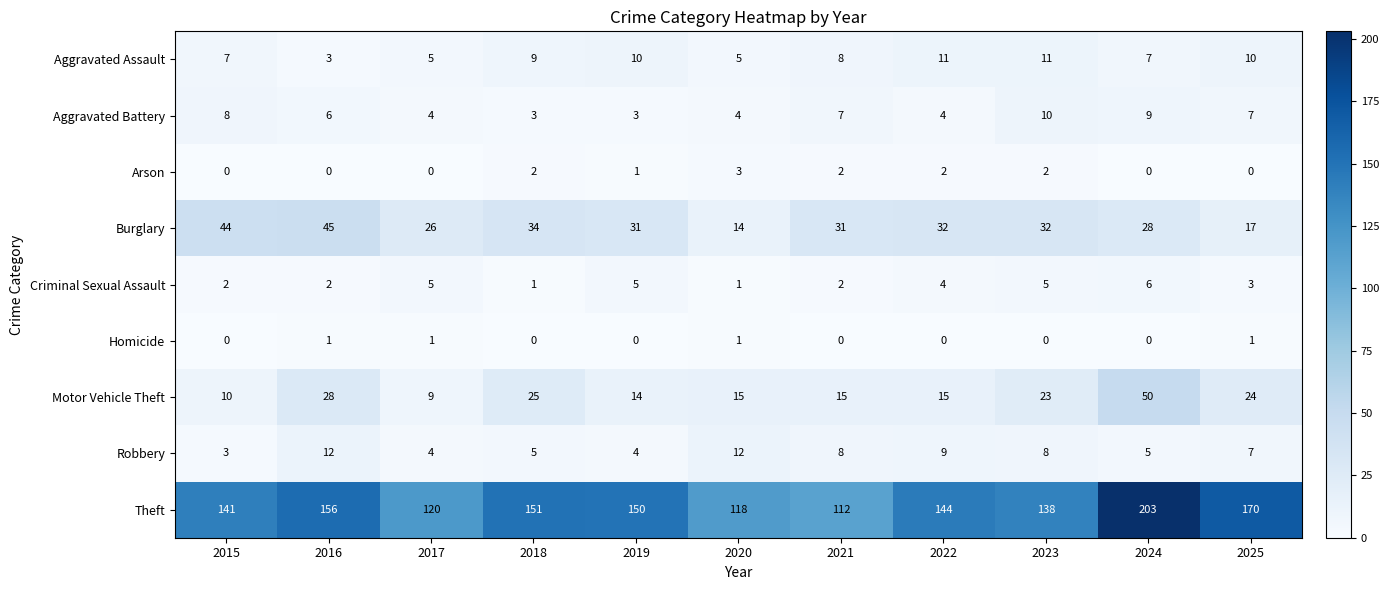

At which category is the sum across all series the highest?

2024